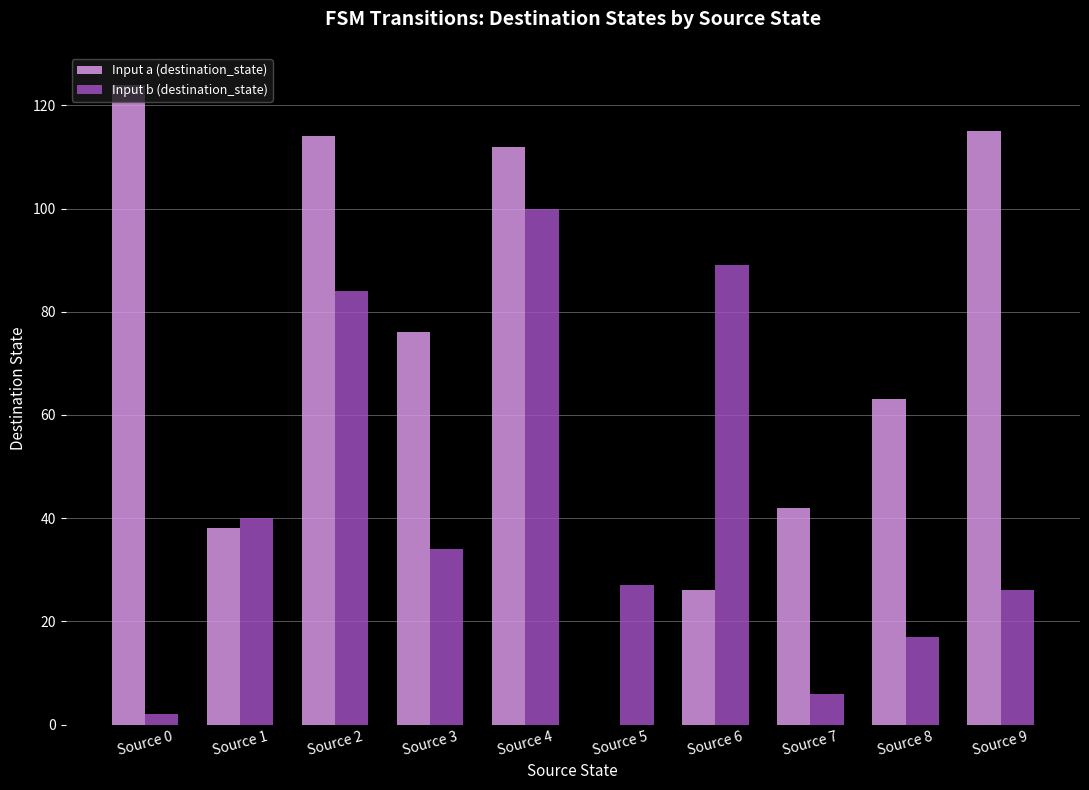

The value of Input a (destination_state) at Source 5 is -85. True or false?

False